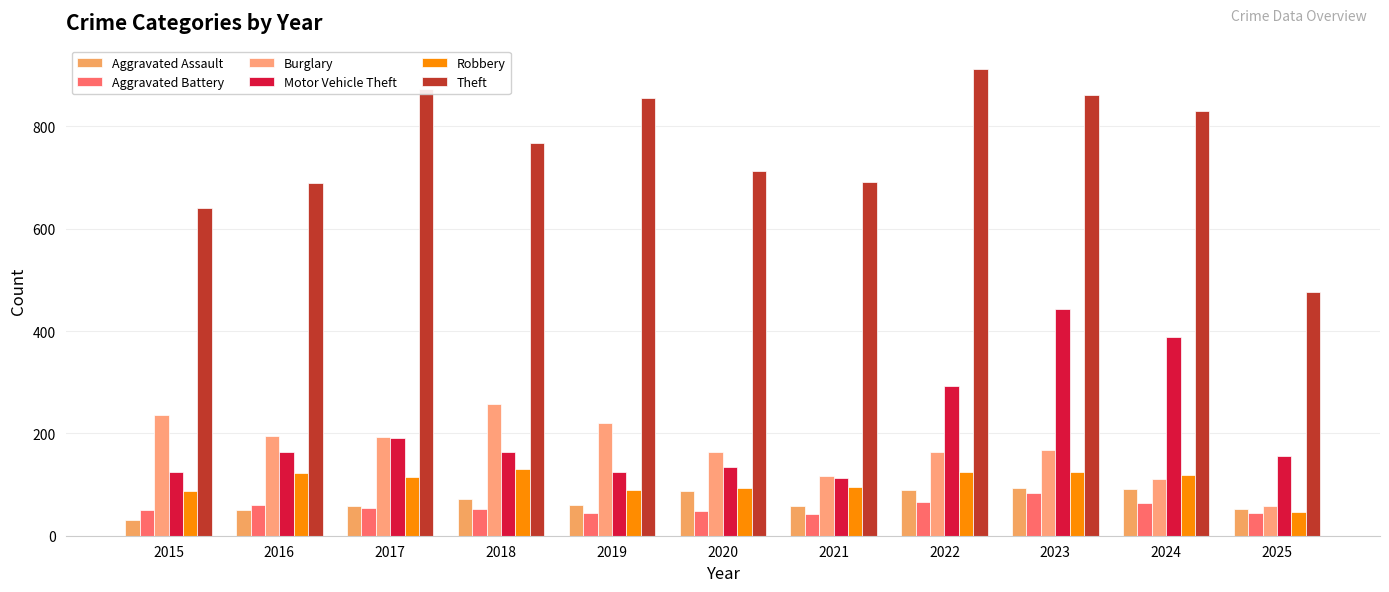

How many bars are there in each group?

6